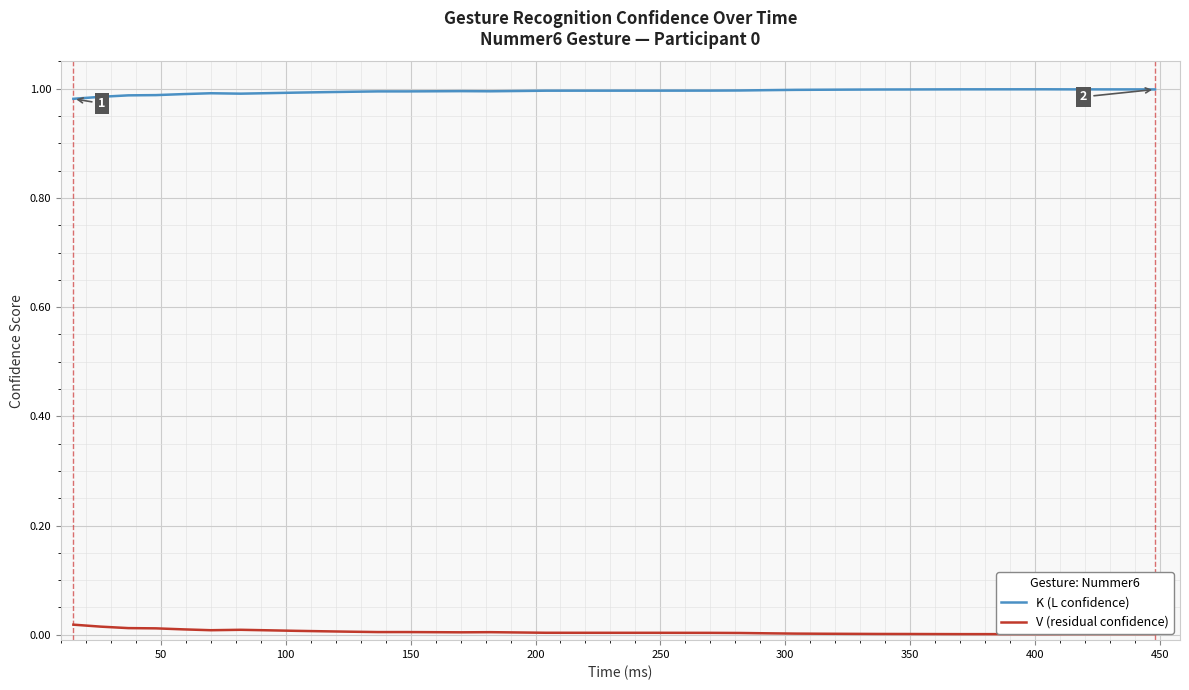

Which series has the largest total across all categories?

K (L confidence)